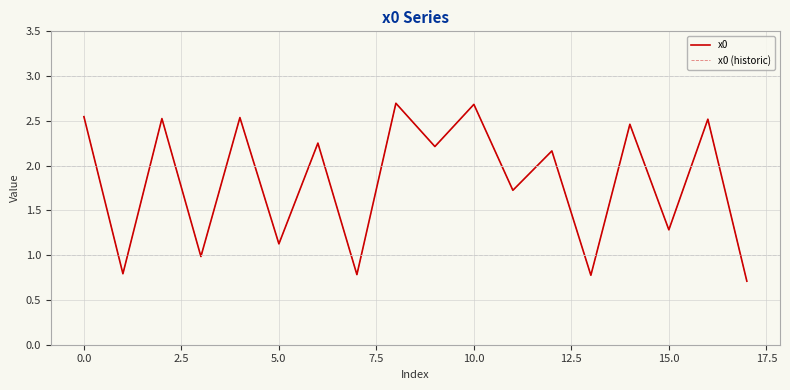

What is the highest value of the x0 (historic) series?

2.7